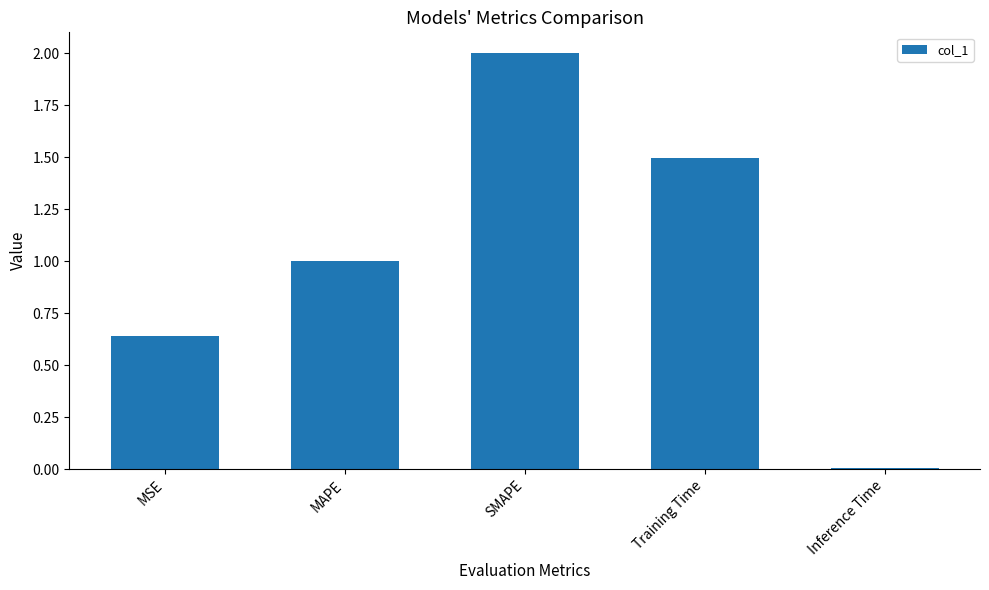

What is the greatest value displayed?

2.0